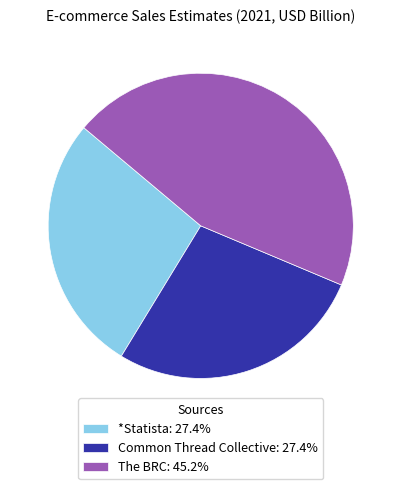

Approximately how many times larger is the value at The BRC: 45.2% compared to Common Thread Collective: 27.4%?

1.7